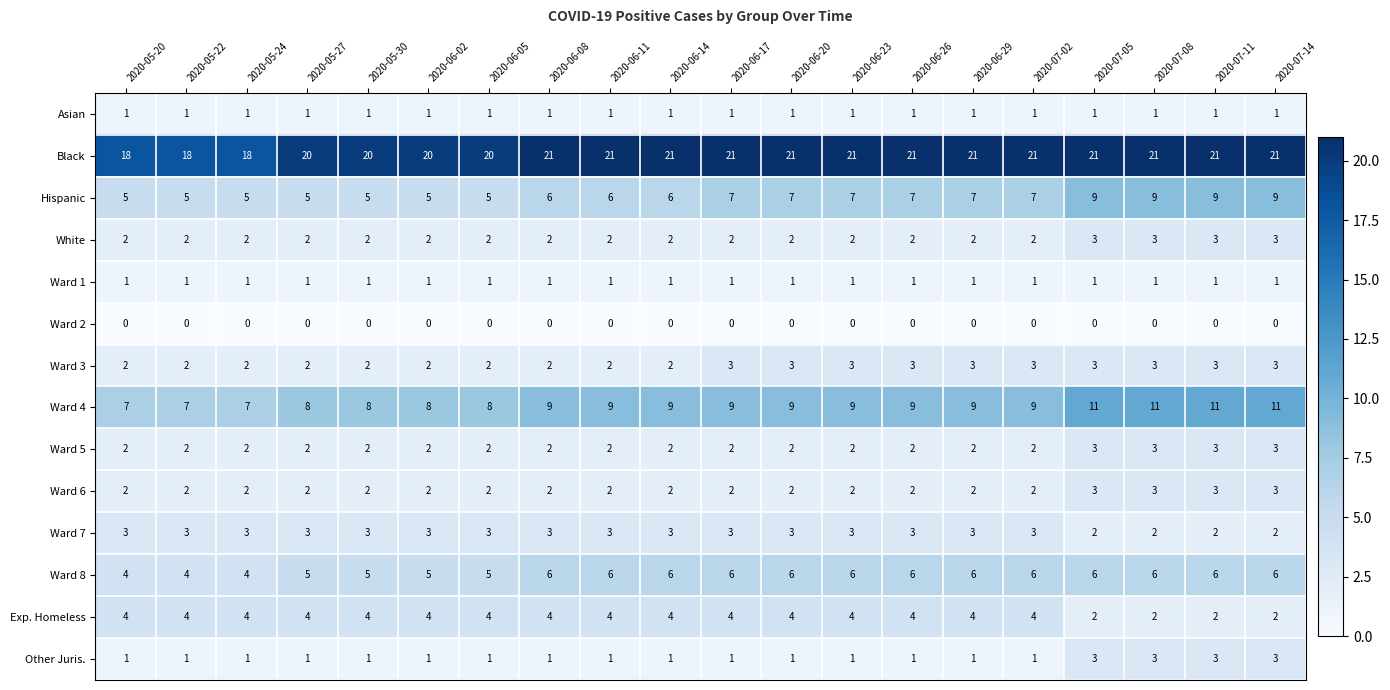

Count the number of categories in the chart.

20